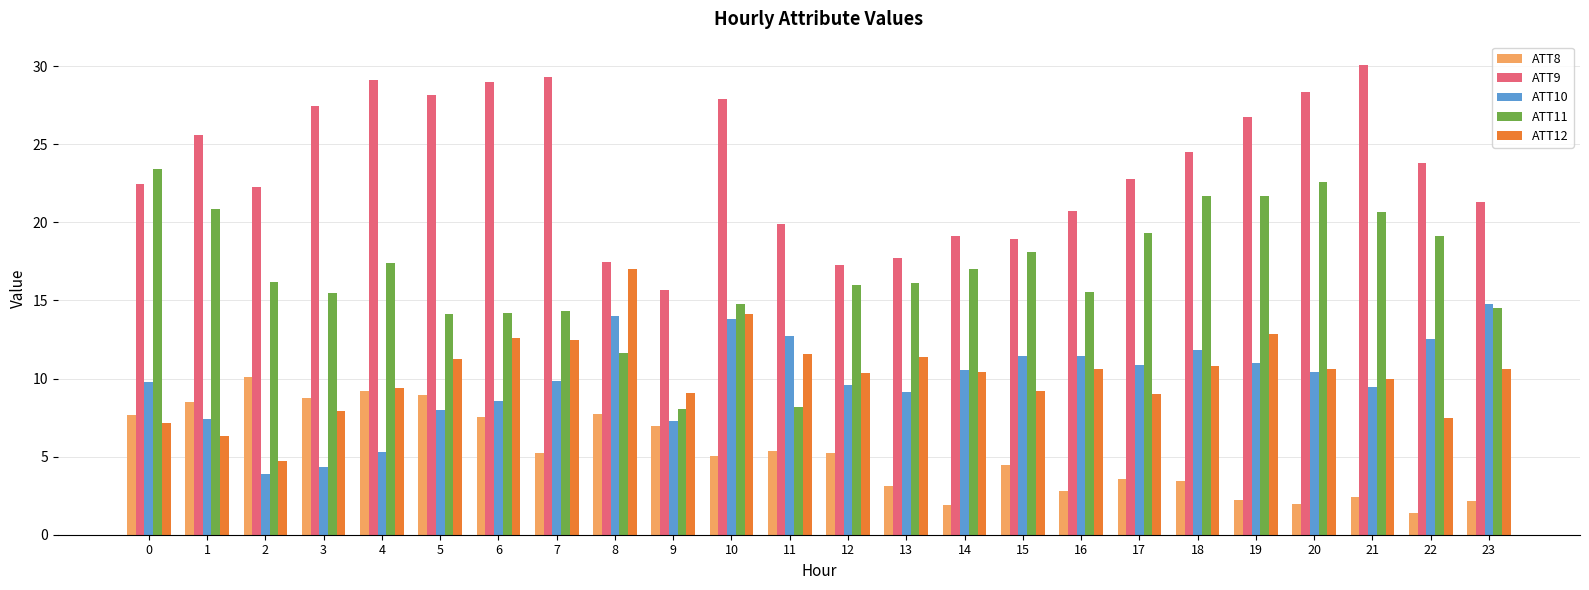

What is the difference between the highest and lowest values at 5?

20.1